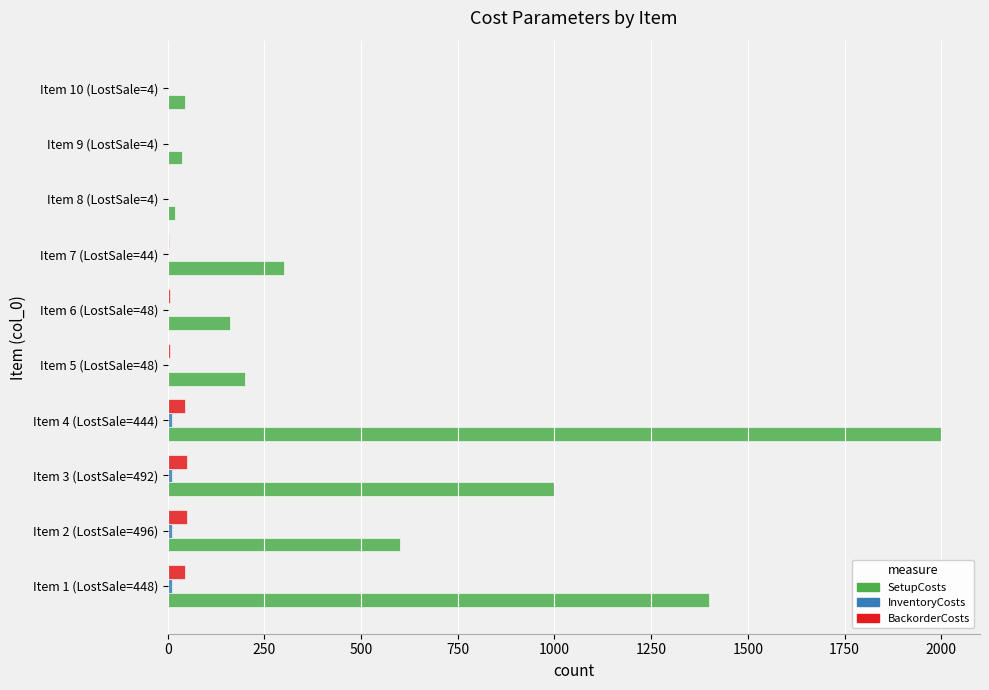

At which category does the chart reach its peak across all series?

Item 4 (LostSale=444)